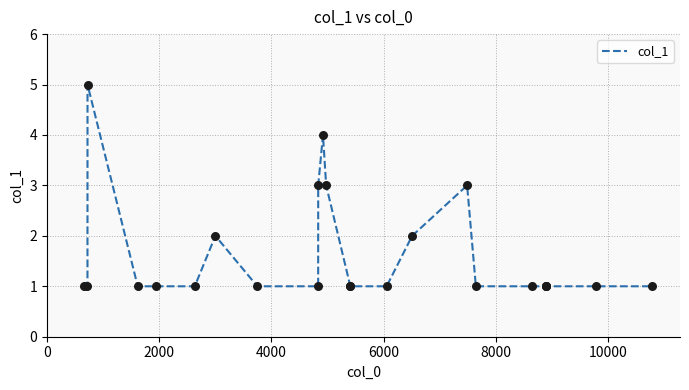

What is the maximum value shown in the chart?

5